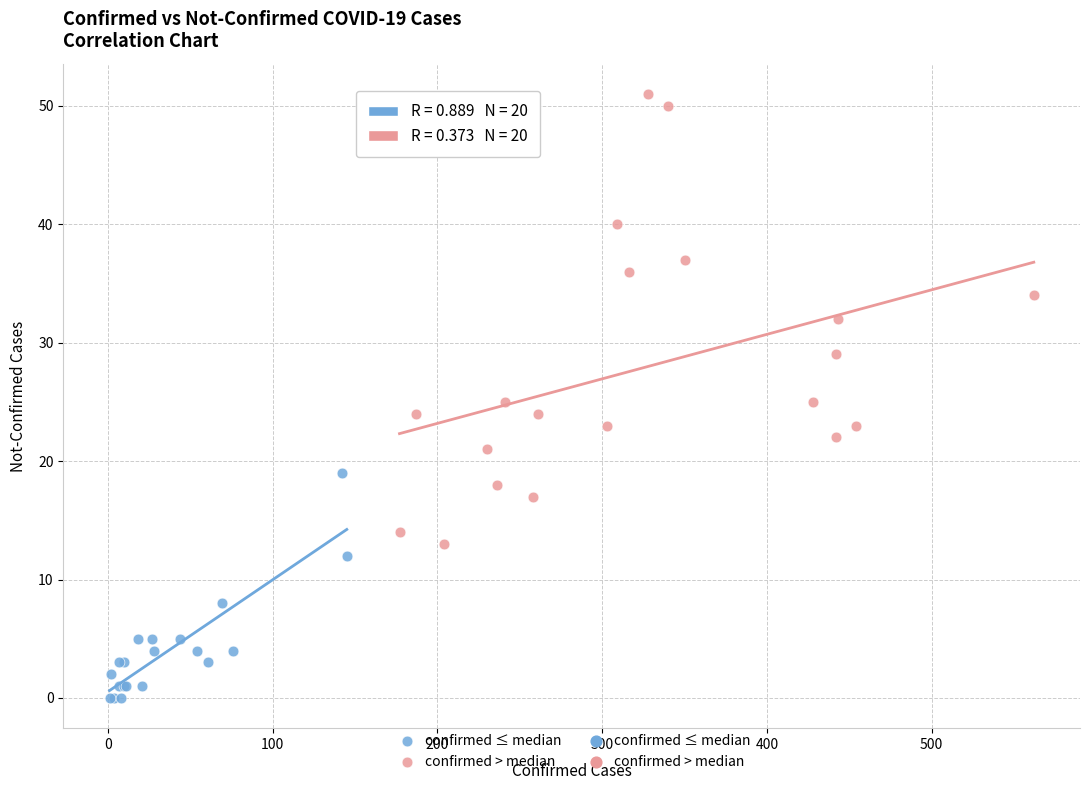

Which series has the widest spread of Y values?

confirmed > median